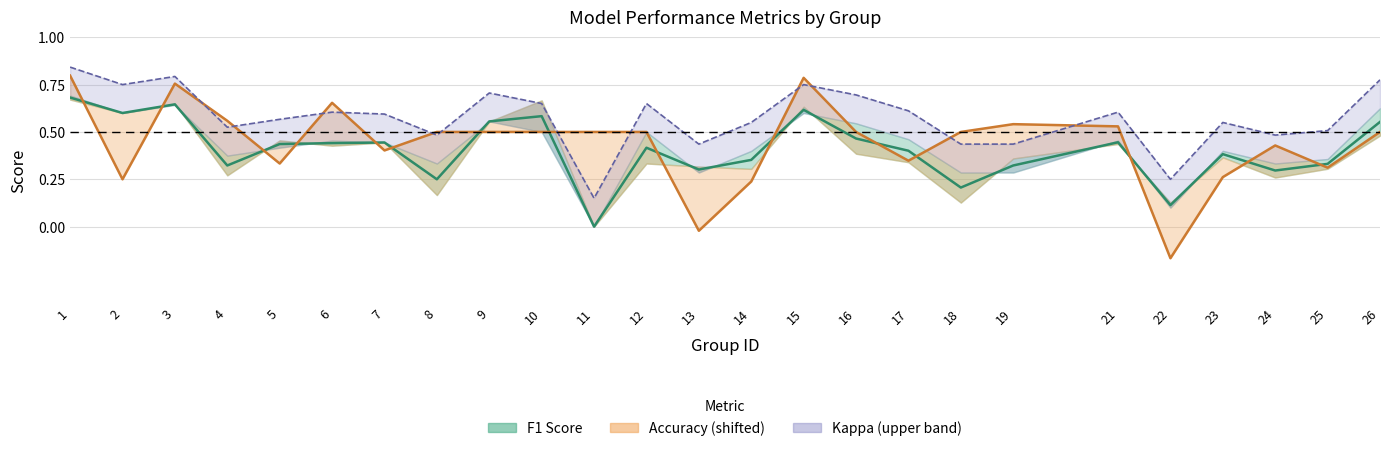

How many interior local valleys does the accuracy series have?

7